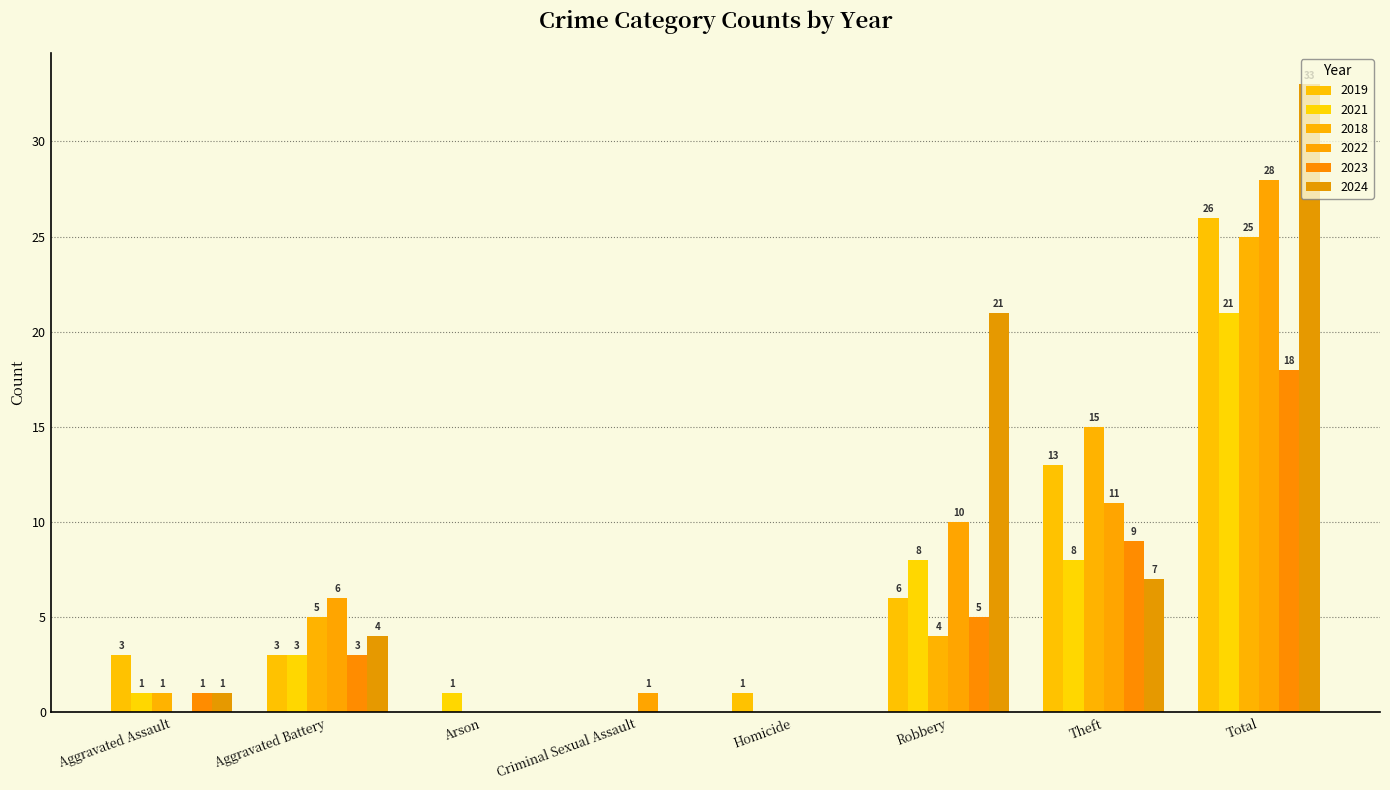

What is the sum of all 2023 values?

36